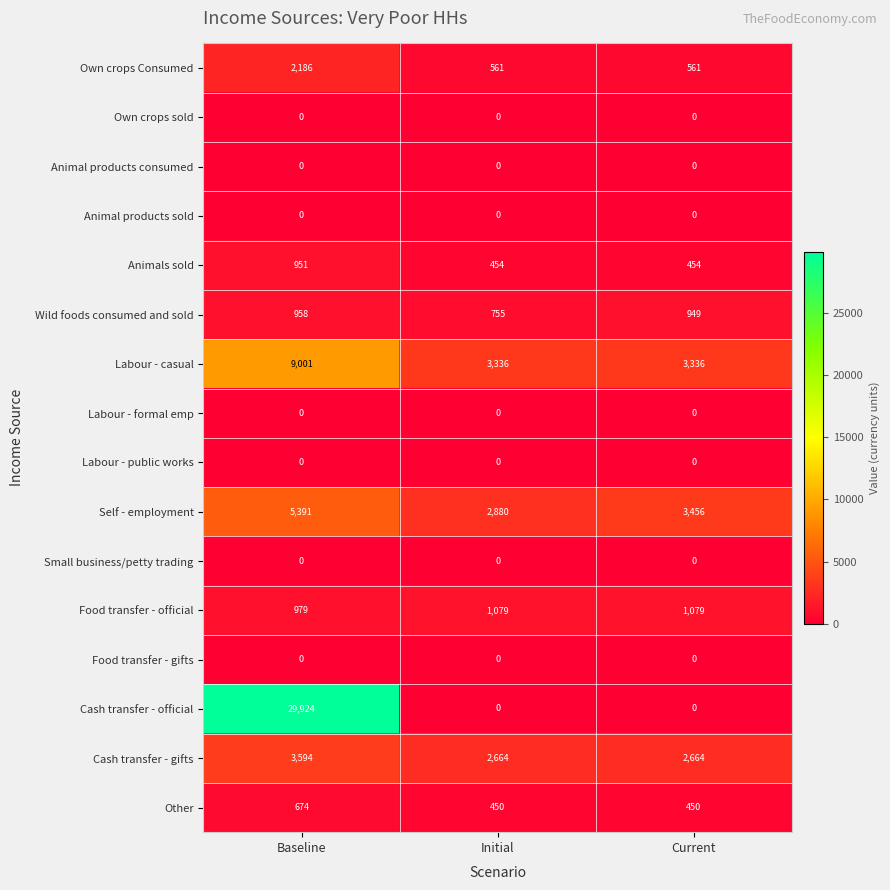

Which category has the highest value across all series?

Baseline